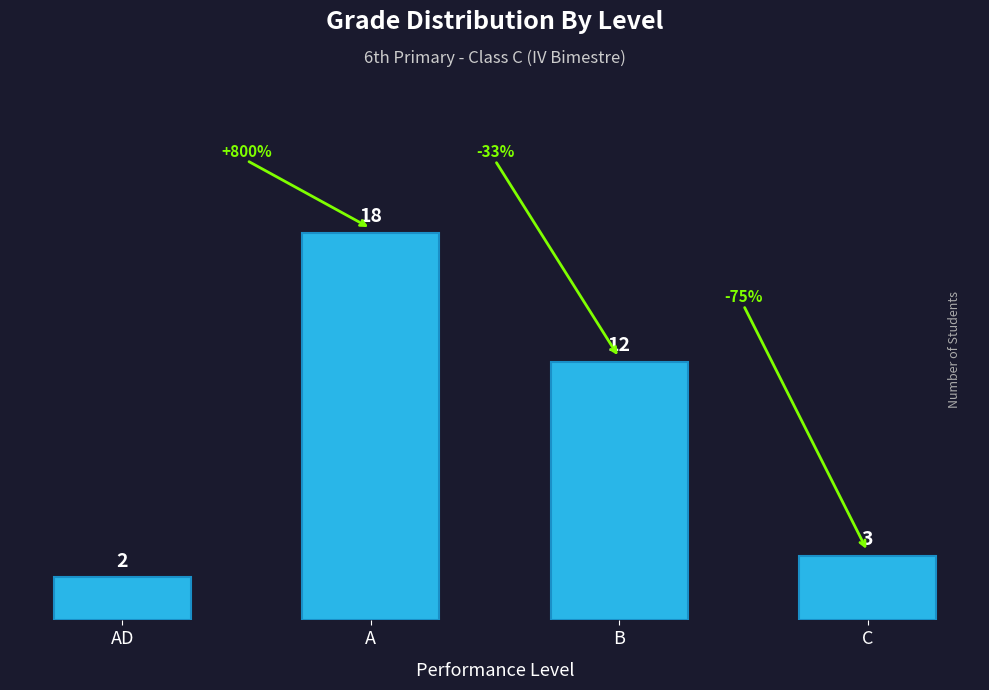

The chart shows a value of 12 at B. True or false?

True